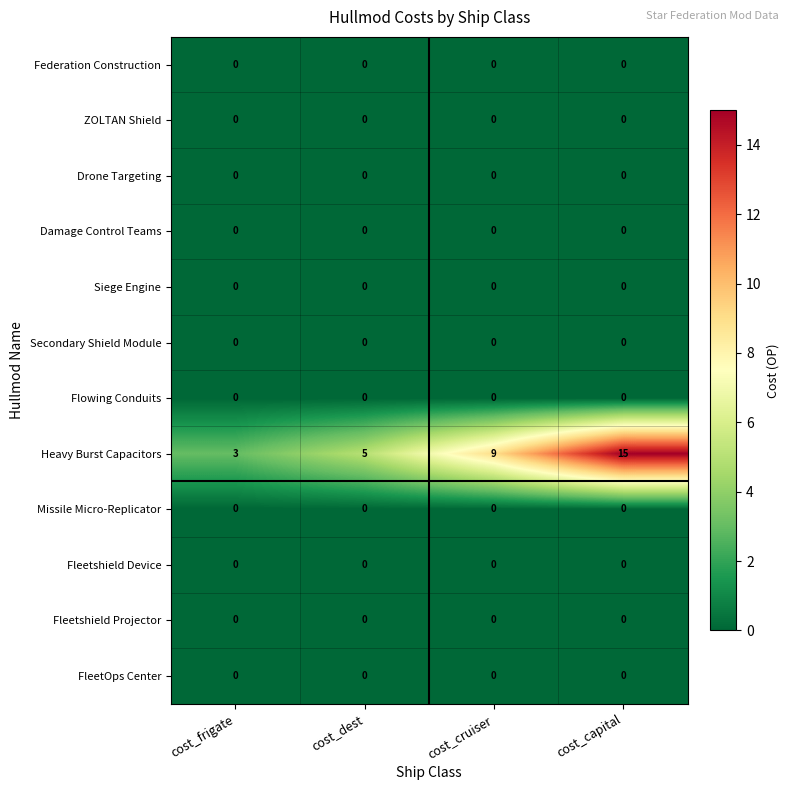

What is the difference between the maximum and minimum values in the Heavy Burst Capacitors series?

12